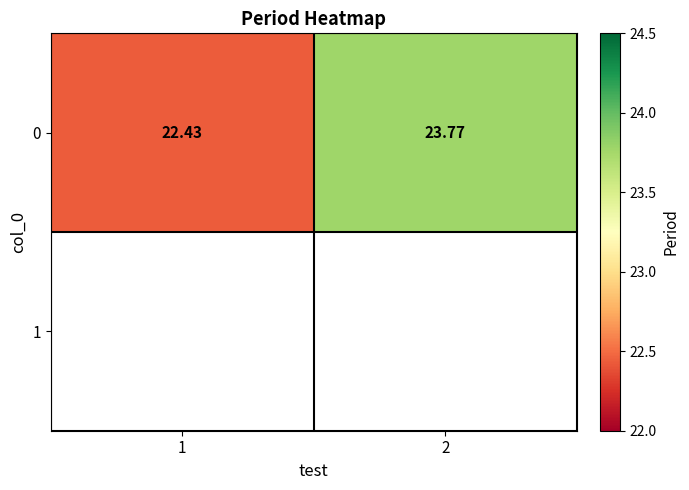

Reading right to left, list all the values displayed in this chart.

2=23.8	1=22.4